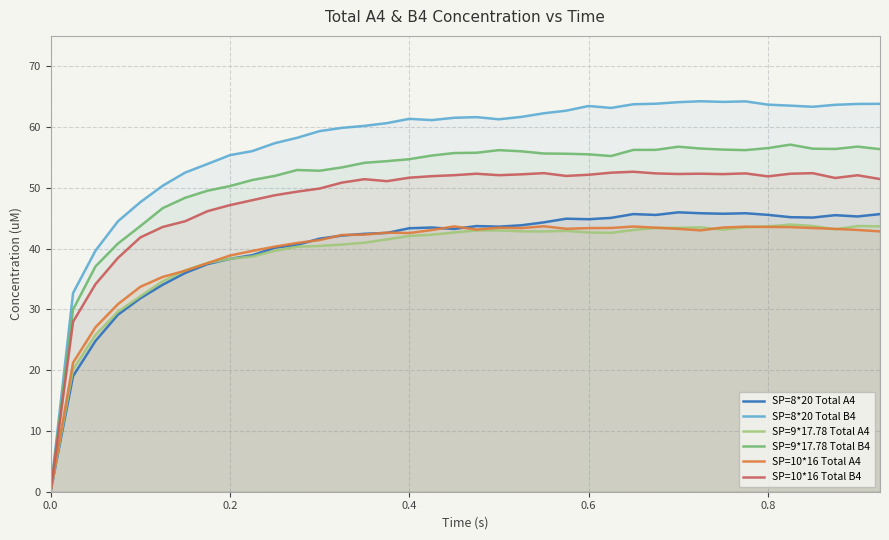

What are all the series names shown in the legend?

SP=8*20 Total A4, SP=8*20 Total B4, SP=9*17.78 Total A4, SP=9*17.78 Total B4, SP=10*16 Total A4, SP=10*16 Total B4